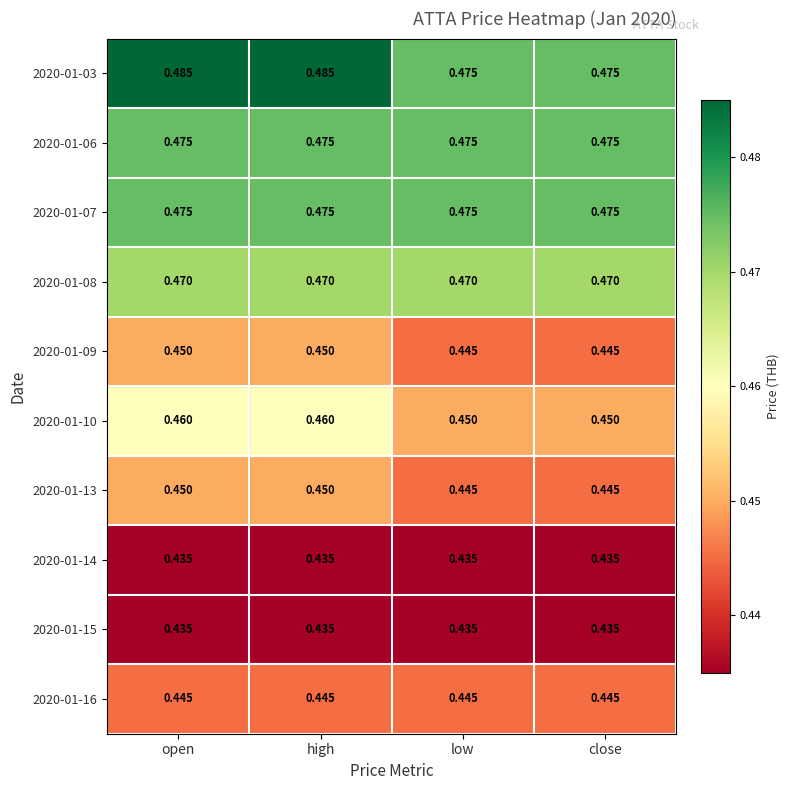

Count the number of data series in this chart.

10